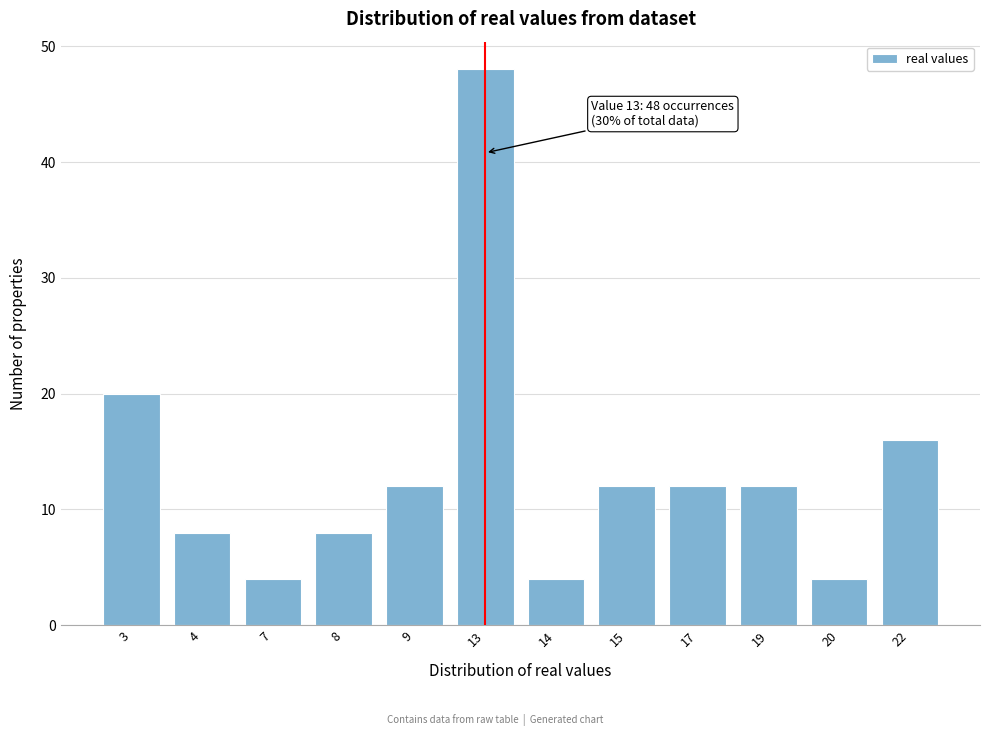

Reading left to right, extract all data points from this chart.

20	8	4	8	12	48	4	12	12	12	4	16